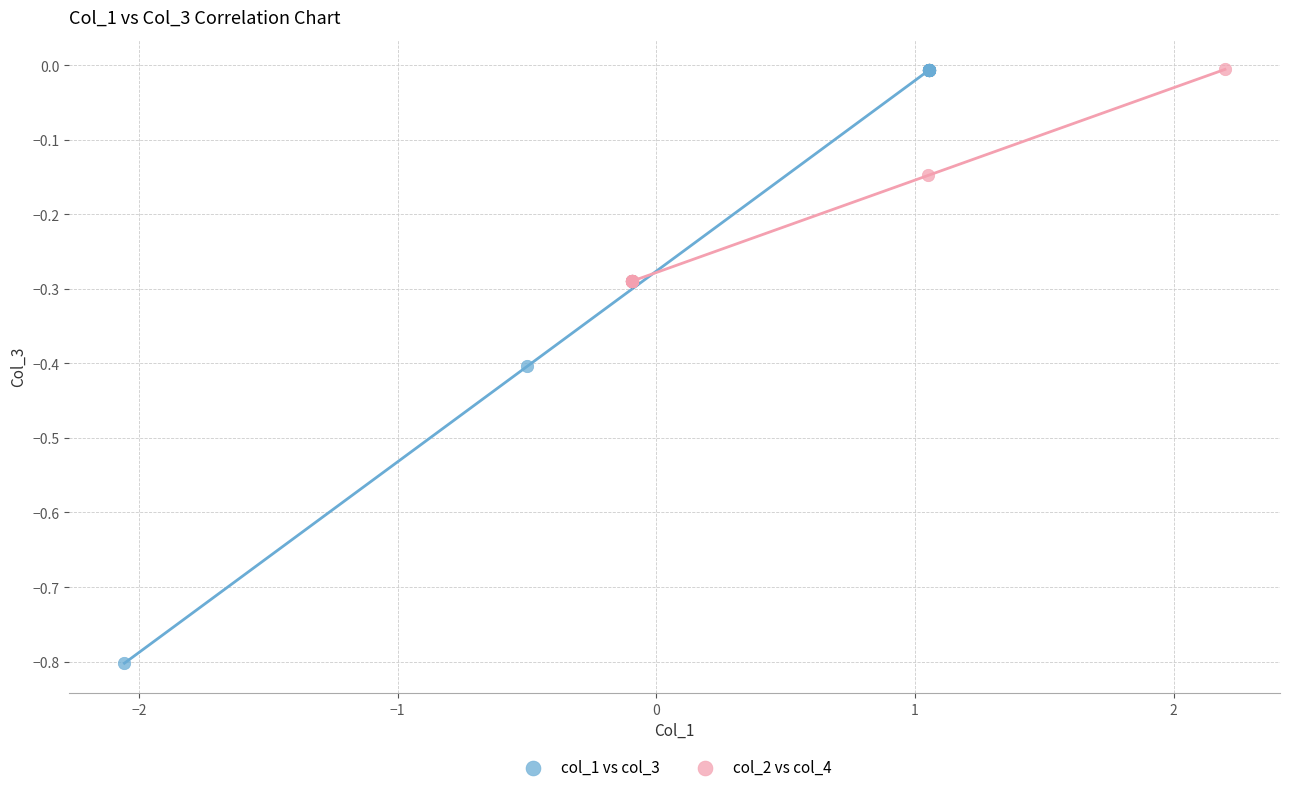

Which series has the widest spread of Y values?

col_1 vs col_3